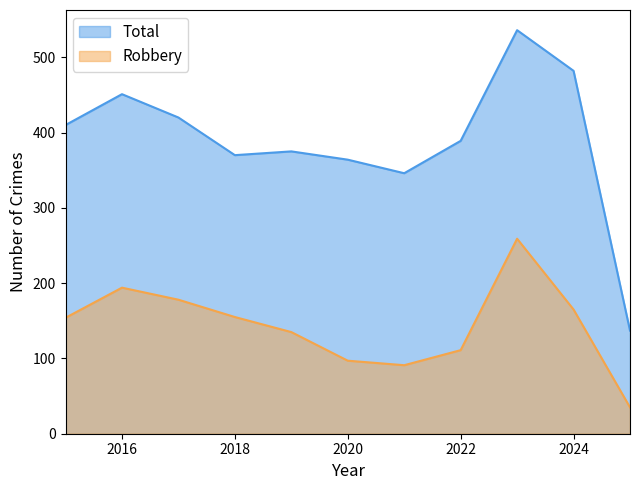

What is the sum of the Robbery values at 2024 and 2018?

320